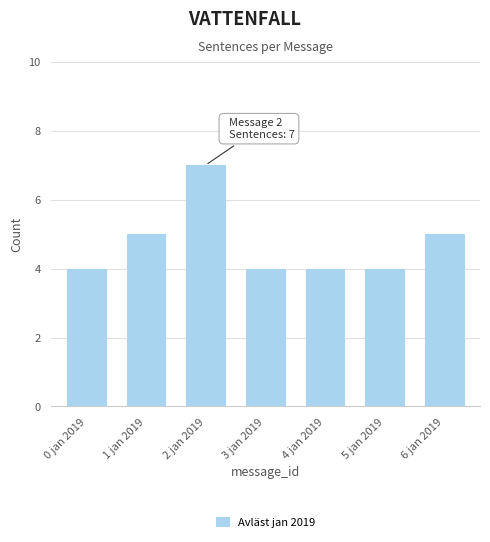

Reading left to right, transcribe all the data shown in this chart.

4	5	7	4	4	4	5